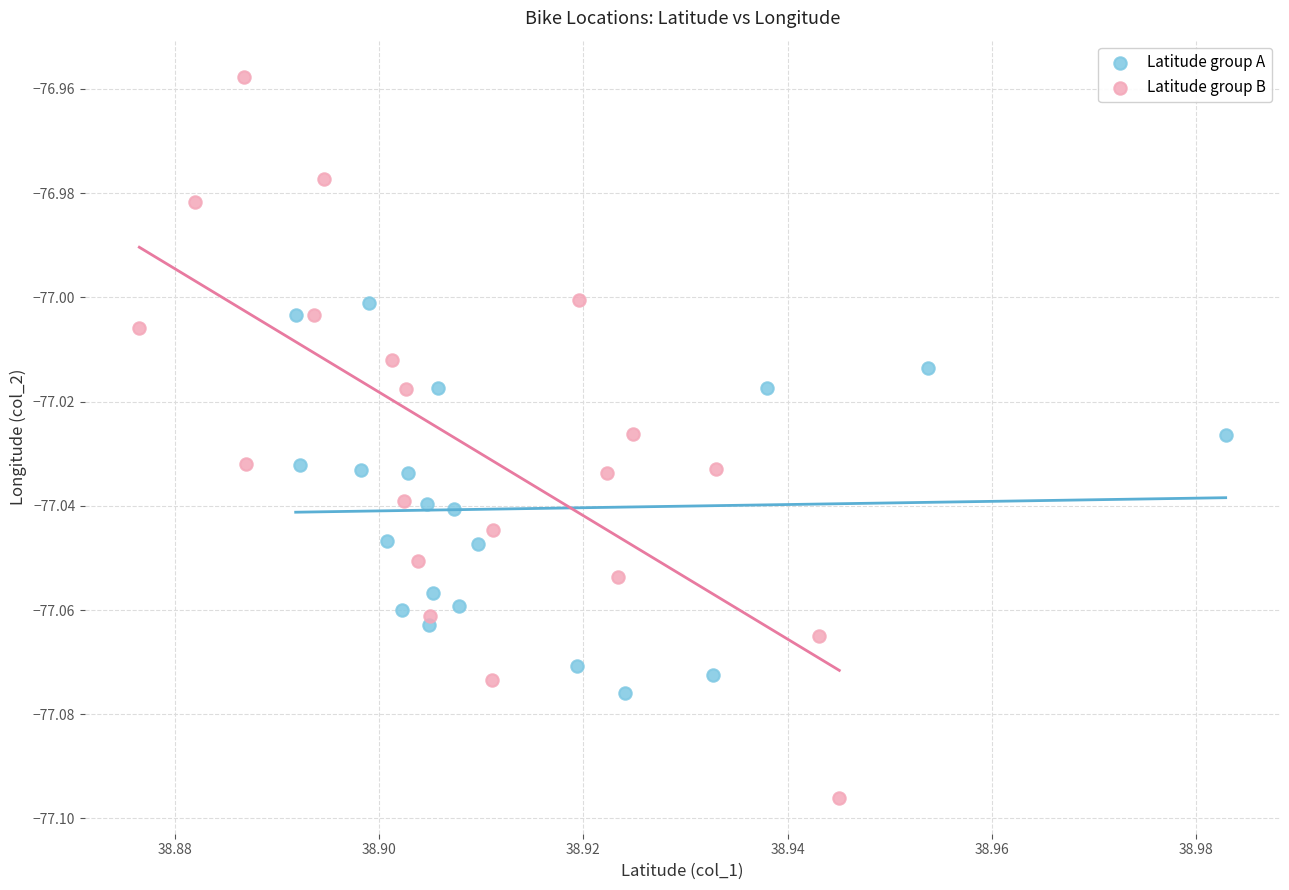

Which series contains the highest Y value?

Latitude group B